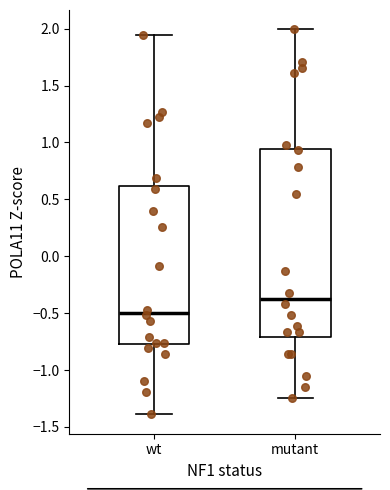

Which box has the highest median line?

mutant